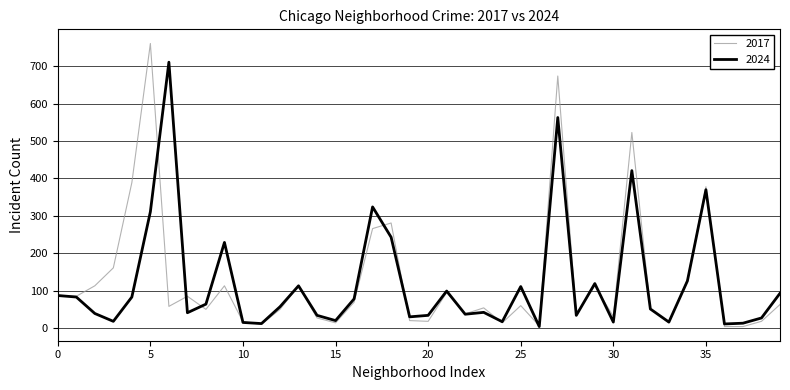

What is the difference between the maximum and second lowest values in the 2024 series?

700